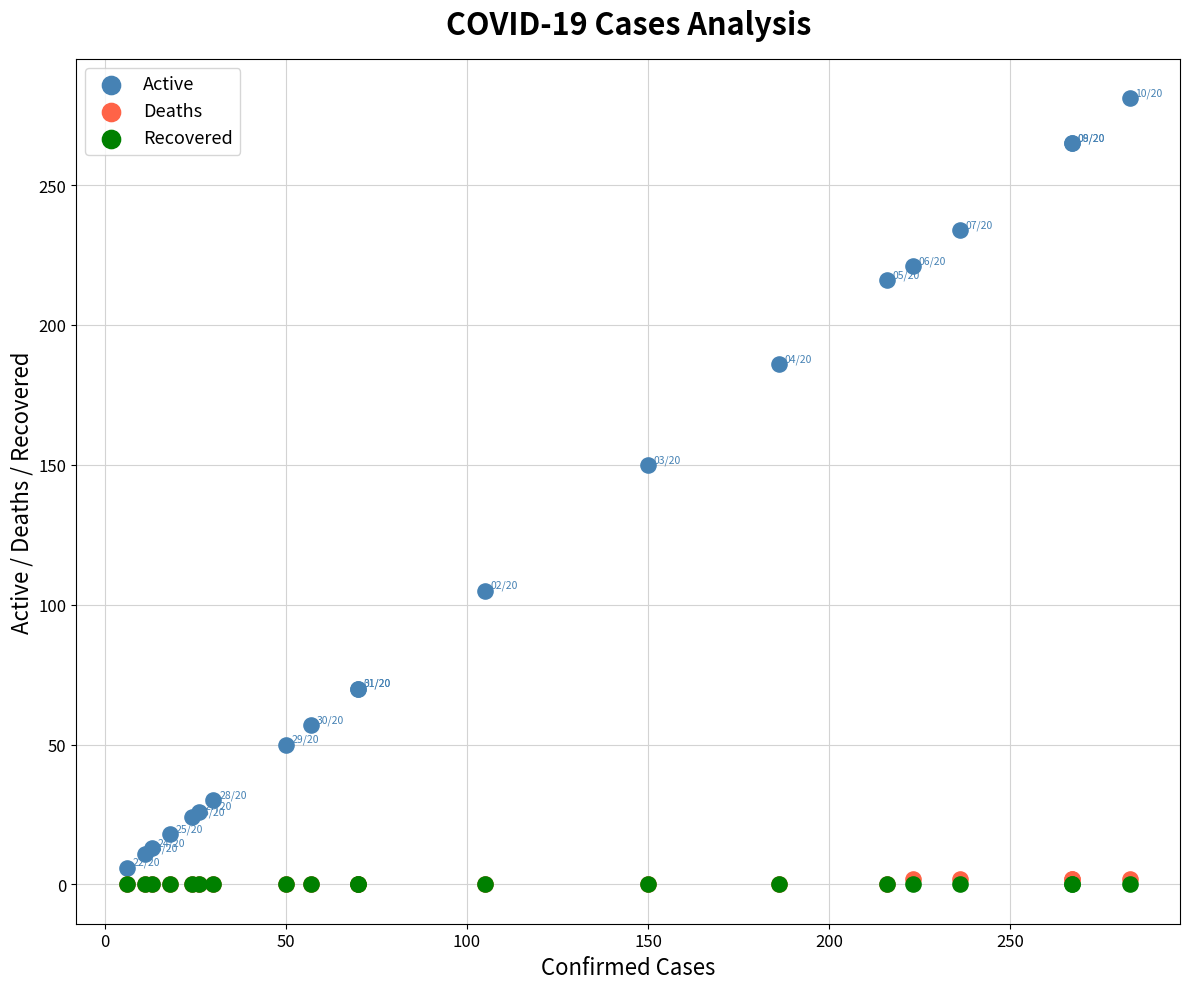

What are all the series names shown in the legend?

Active, Deaths, Recovered